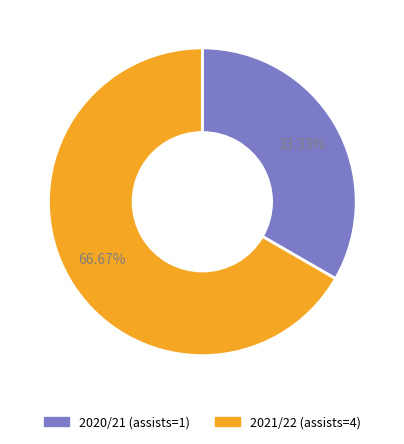

Approximately how many times larger is the value at 2021/22 (assists=4) compared to 2020/21 (assists=1)?

2.0